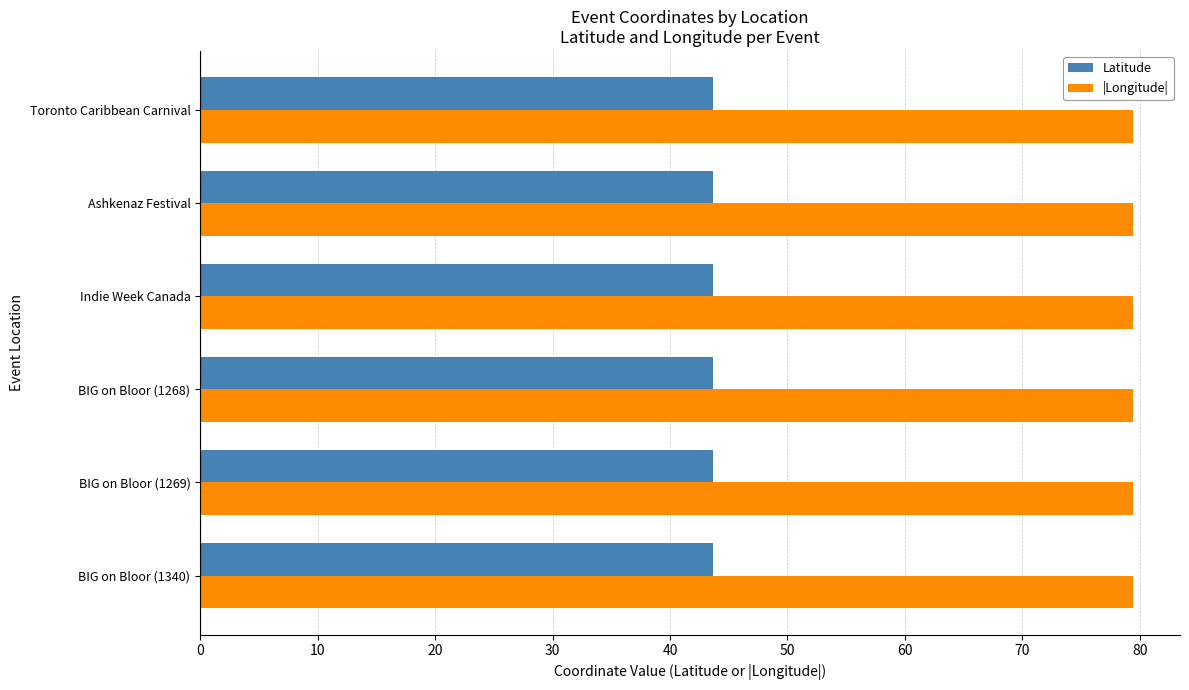

What is the highest value of the |Longitude| series?

79.4